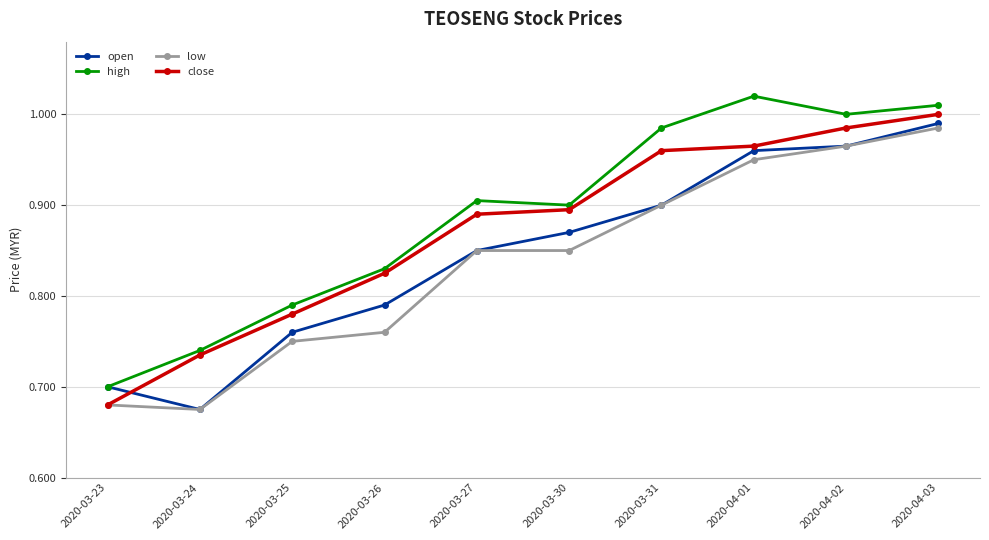

What are all the series names shown in the legend?

open, high, low, close